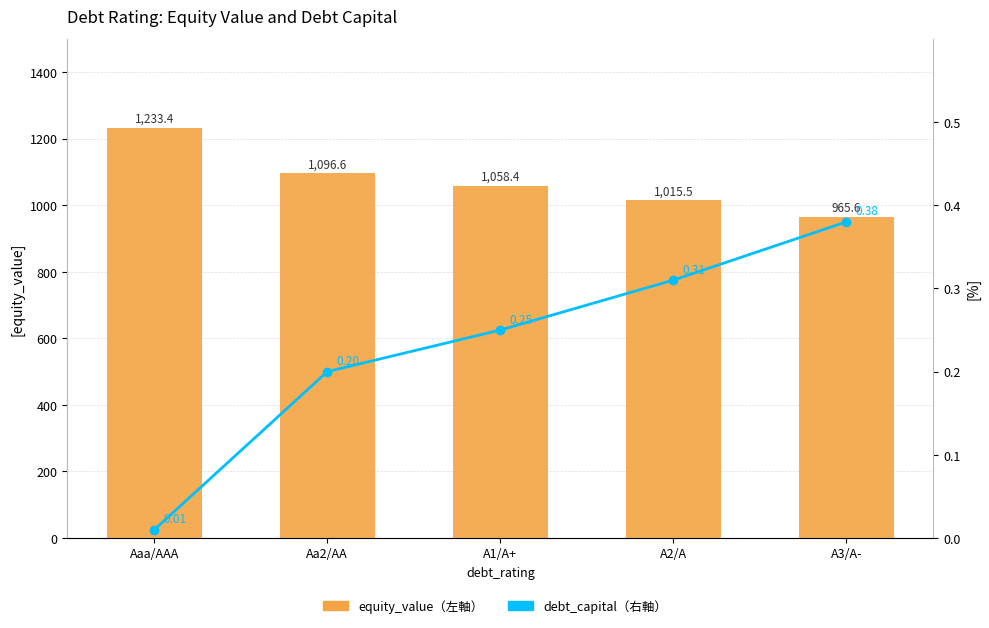

What is the difference between the highest and lowest values at A2/A?

1015.2